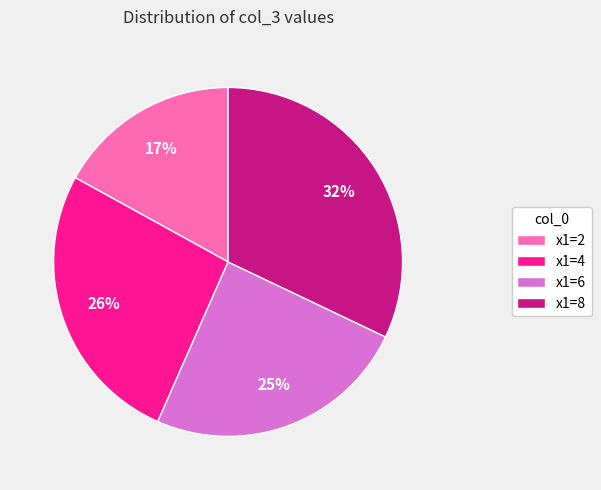

True or false: x1=8 accounts for 32% of the total.

True